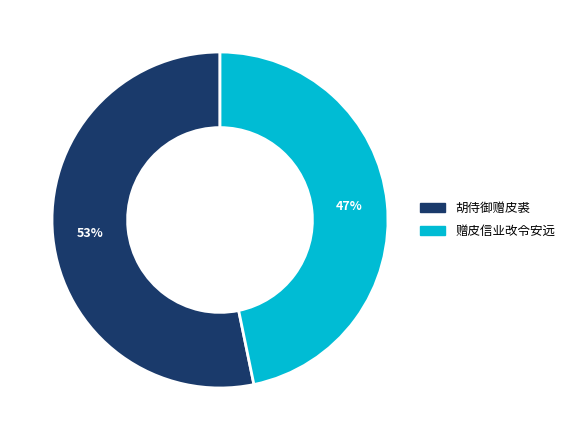

Is 赠皮信业改令安远 the majority of the pie?

No